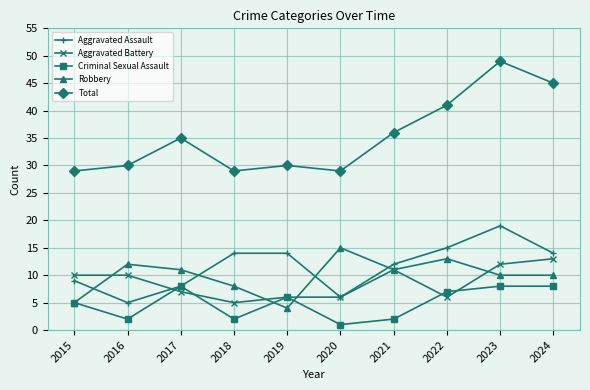

Is it true that Total equals 30 at 2016?

True